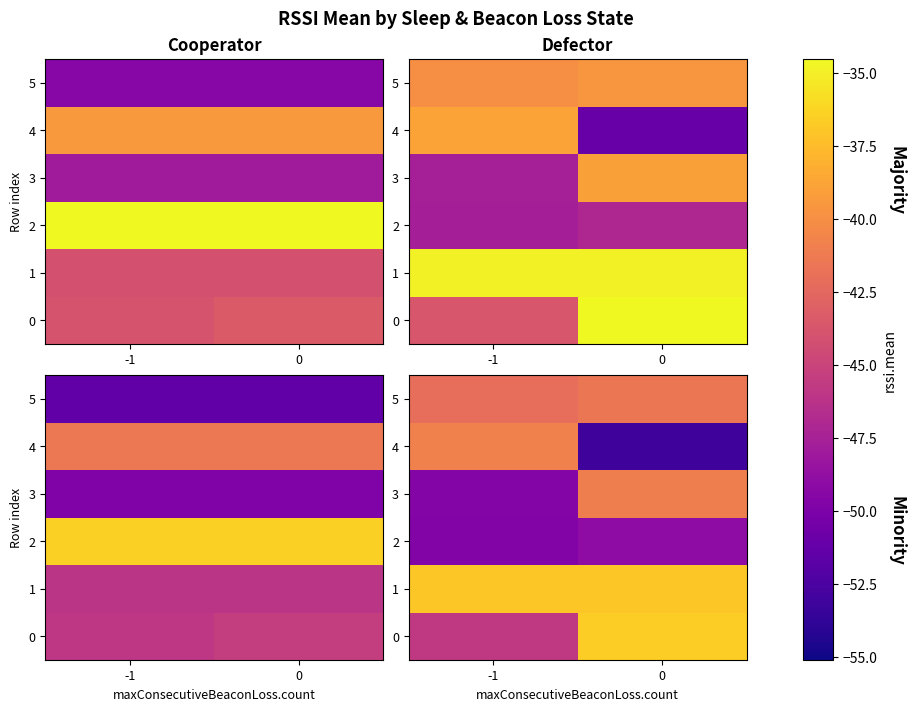

What is the average value of the 0 series?

-41.1